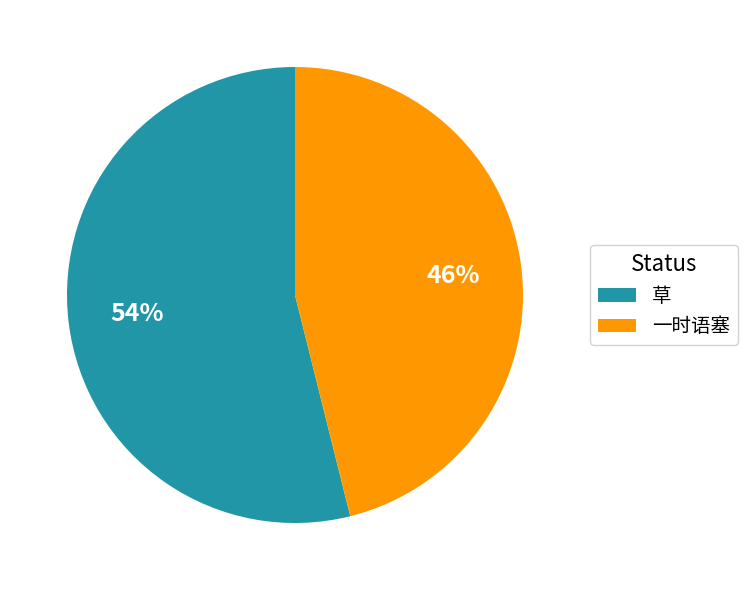

To the nearest percent, what is the difference between the 一时语塞 and 草 slice percentages?

8%